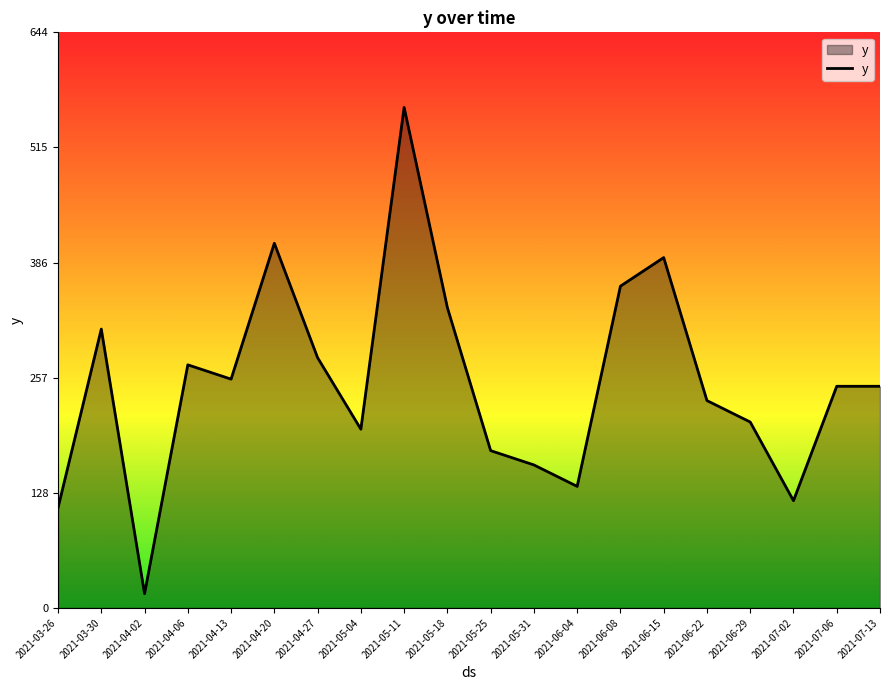

What is the minimum value shown in the chart?

16